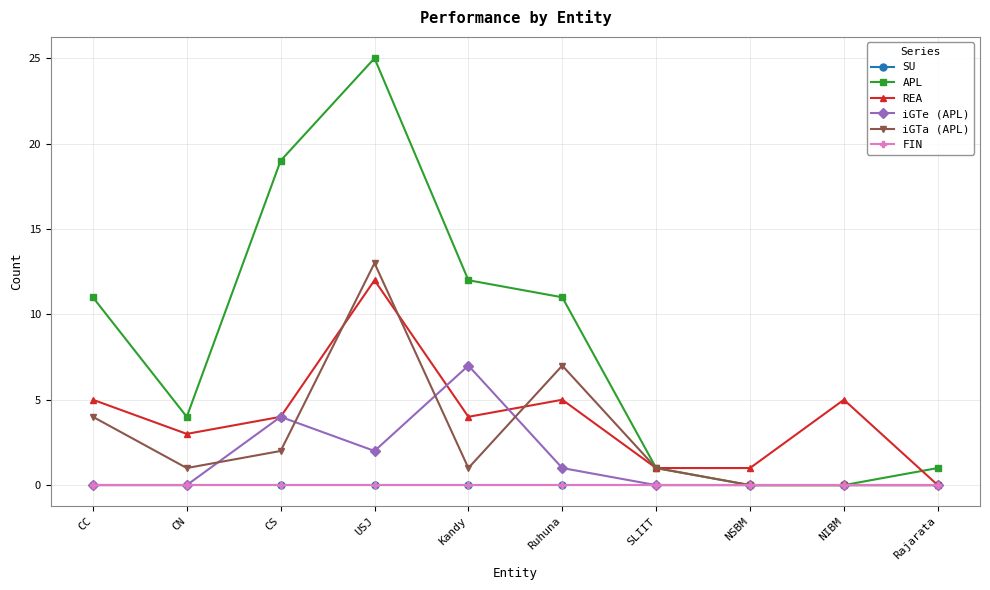

How many times do REA and APL cross each other?

1